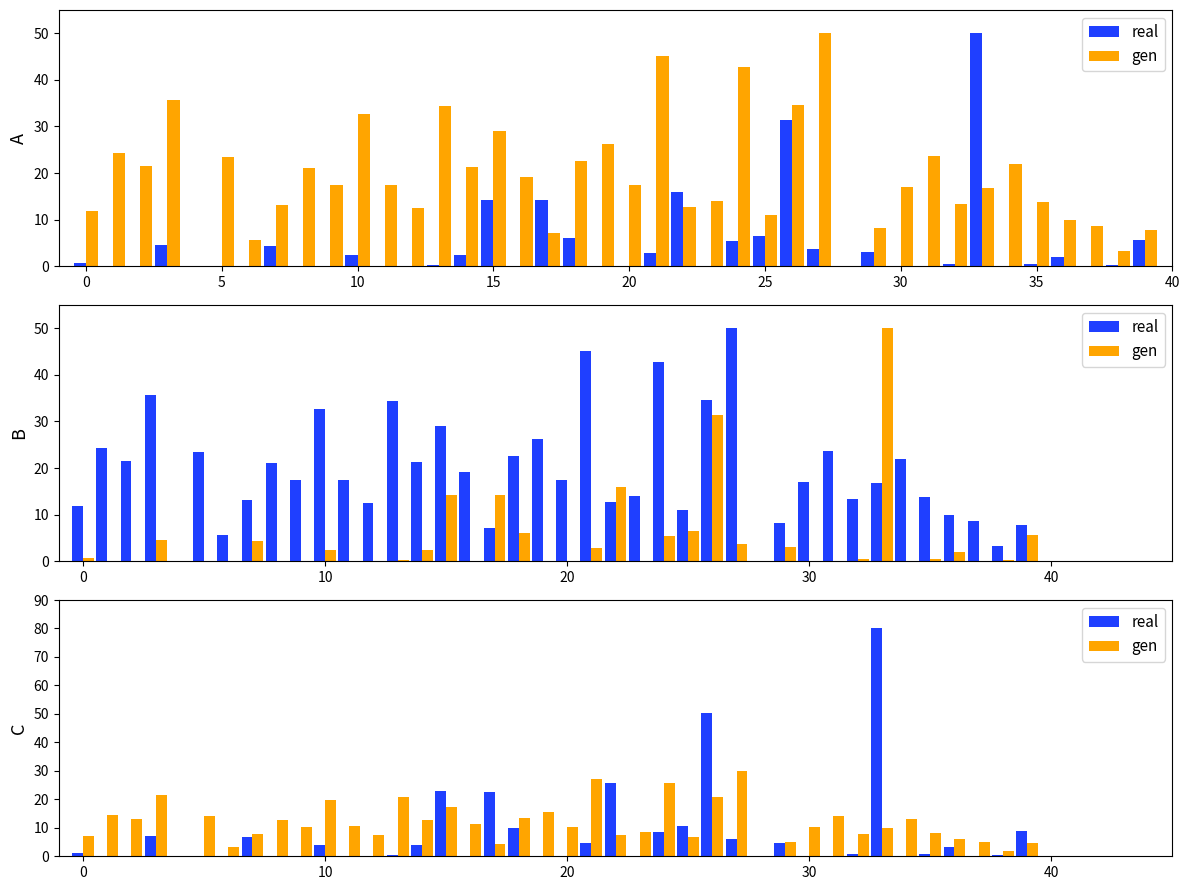

What is the maximum value shown in the chart?

80.0